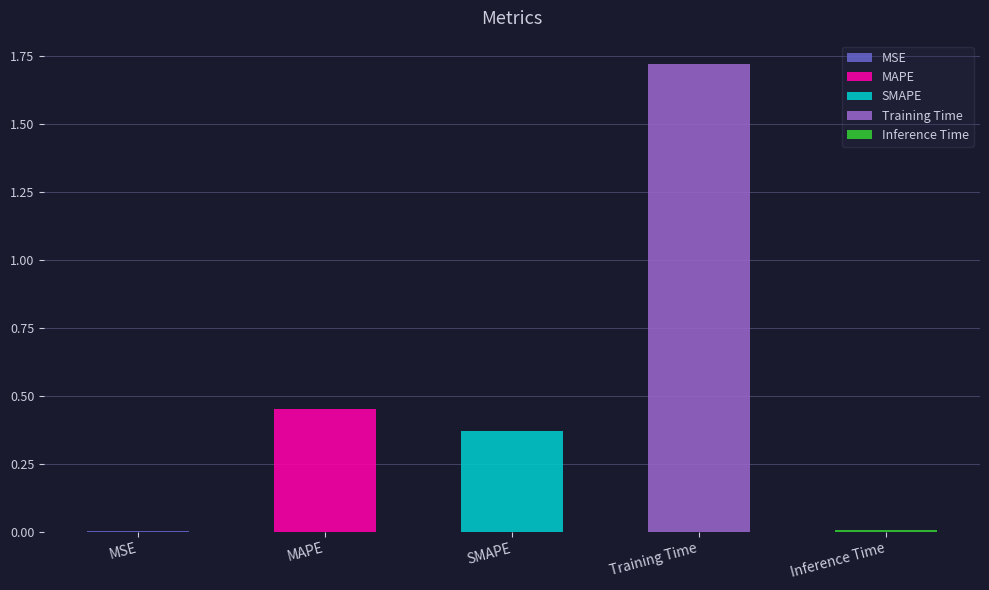

What is the greatest value displayed?

1.7